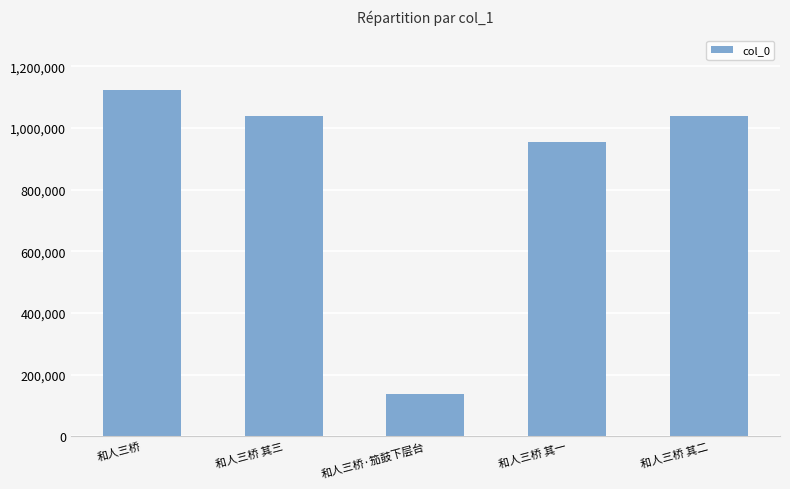

At which category does the chart reach its peak across all series?

和人三桥